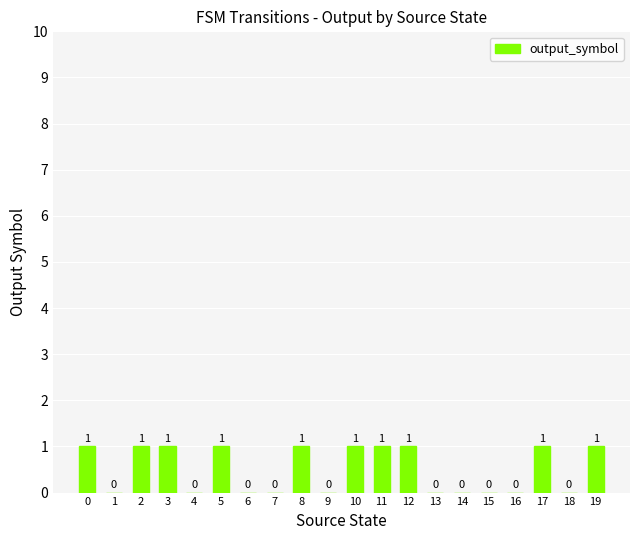

The chart shows a value of 0 at 1. True or false?

True